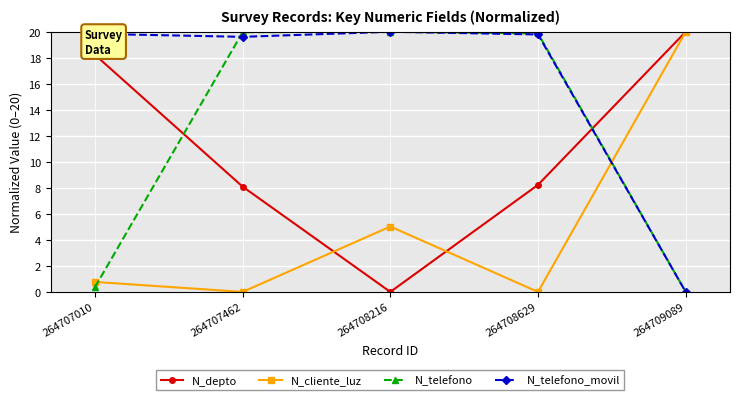

How many categories are shown in the chart?

5